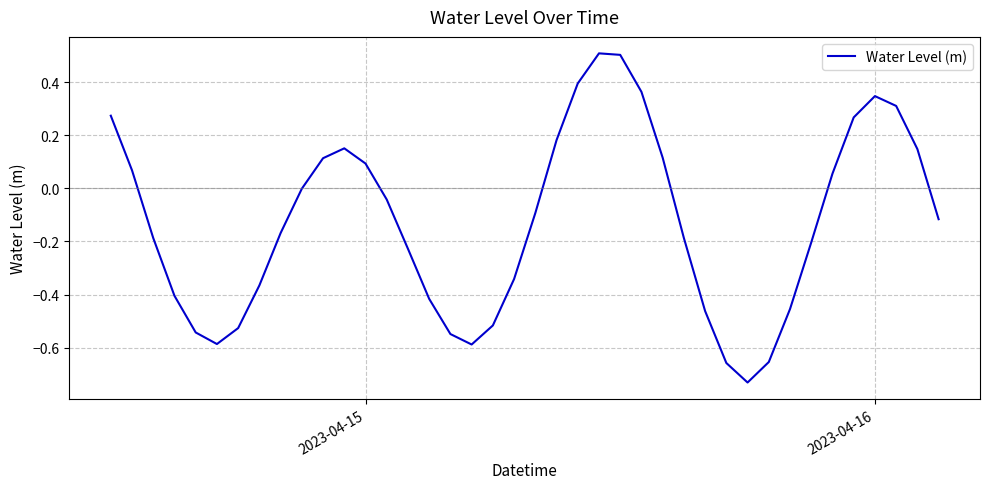

What is the difference between the maximum and minimum values?

1.2